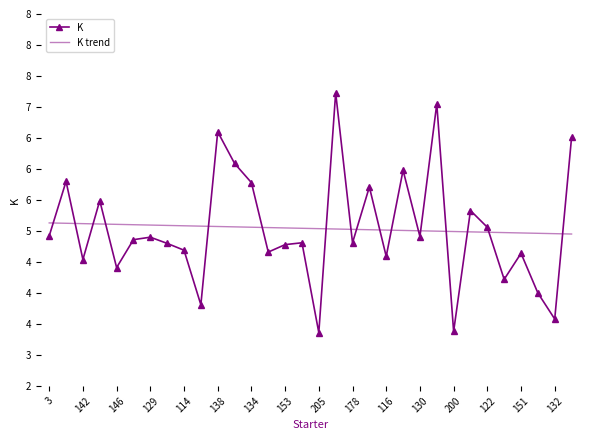

What are all the series names shown in the legend?

K, K trend